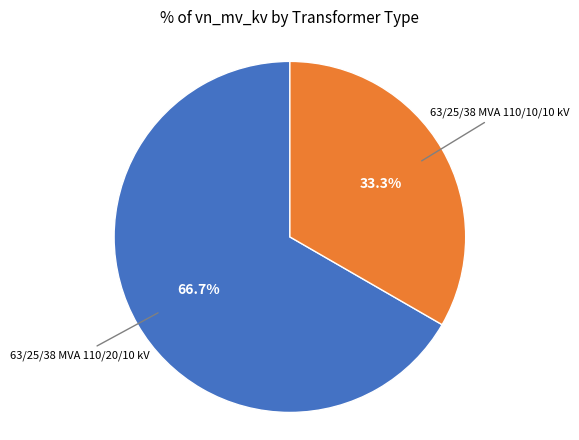

True or false: 63/25/38 MVA 110/10/10 kV accounts for 43% of the total.

False